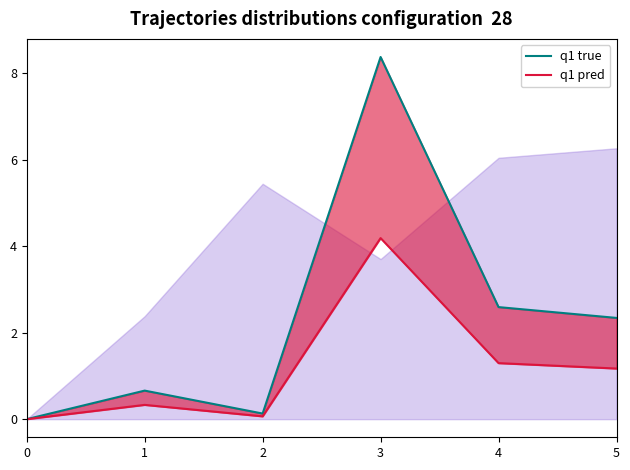

List the series in order of their peak value, highest first.

q1 true, q1 pred